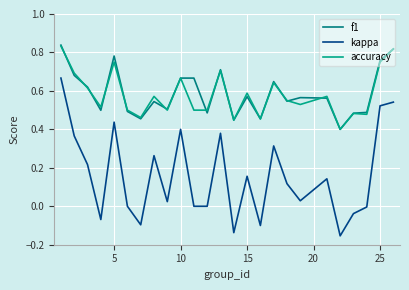

Which series has the widest spread of values?

kappa